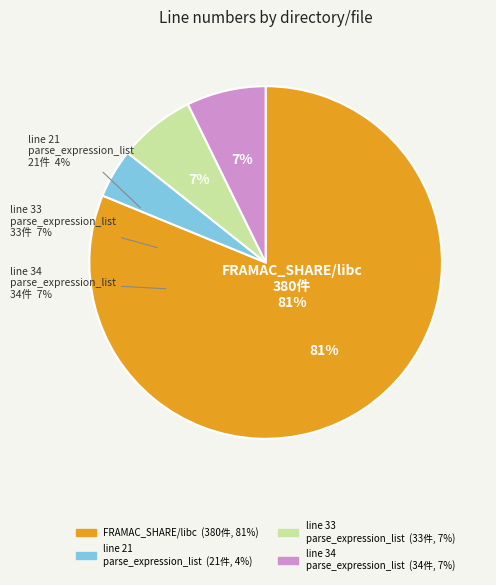

How many segments does this pie chart have?

4